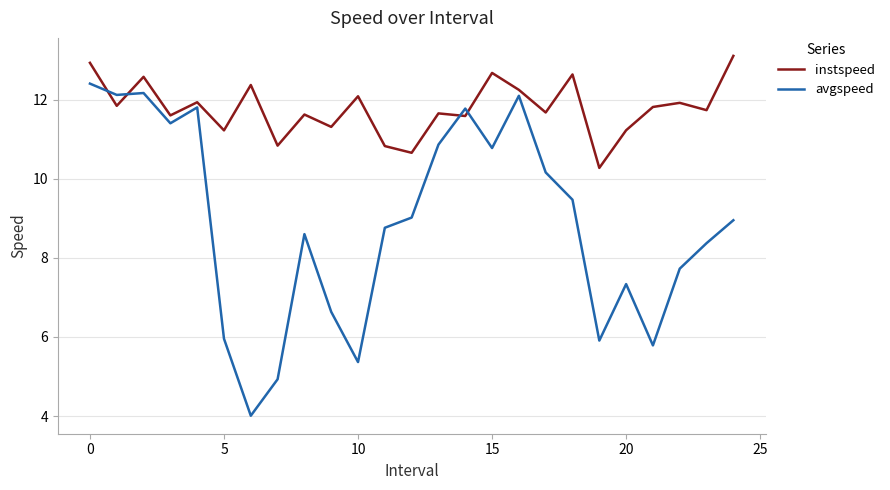

What is the minimum value shown in the chart?

4.0